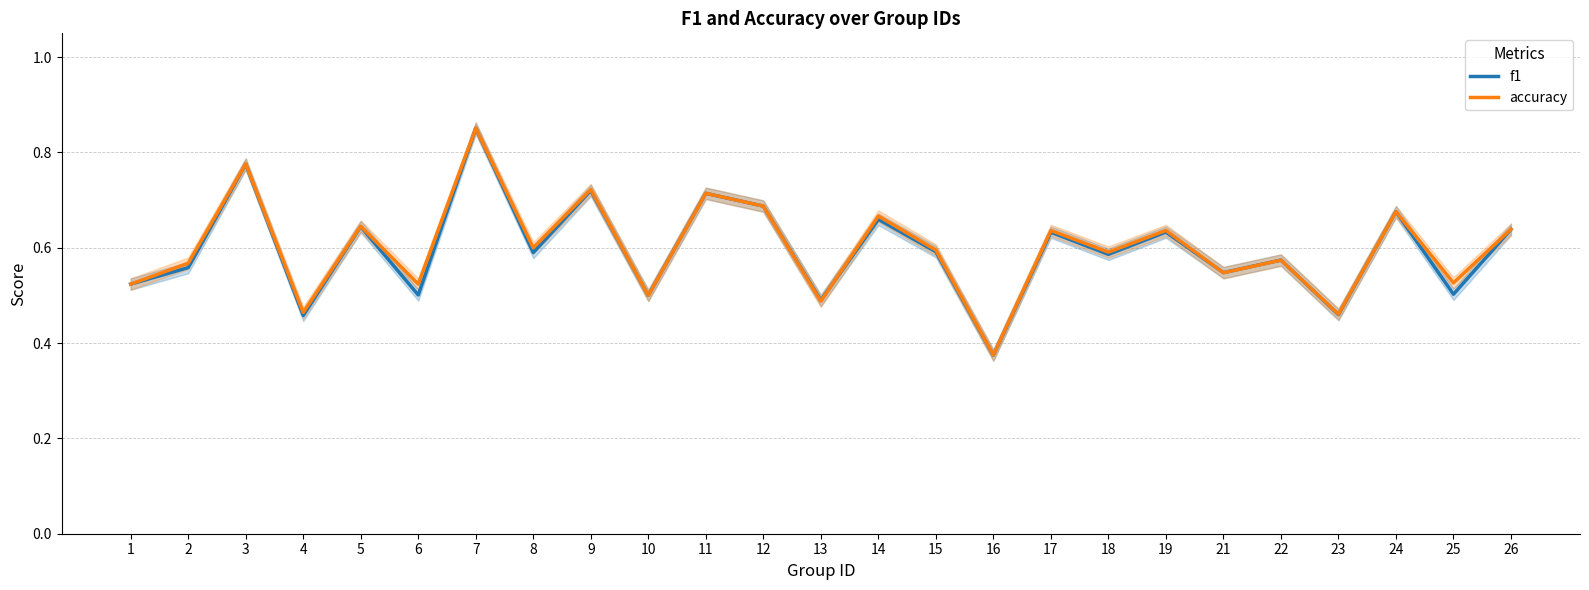

At how many categories does at least one series exceed 0?

25